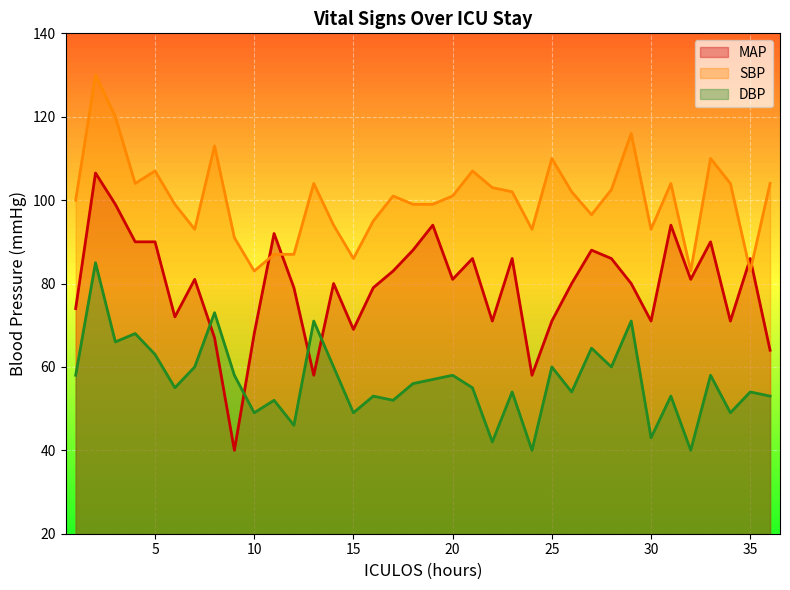

List the labels in order of SBP value, smallest first.

10, 32, 35, 15, 11, 12, 9, 7, 24, 30, 14, 16, 27, 6, 18, 19, 1, 17, 20, 23, 26, 28, 22, 4, 13, 31, 34, 36, 5, 21, 25, 33, 8, 29, 3, 2